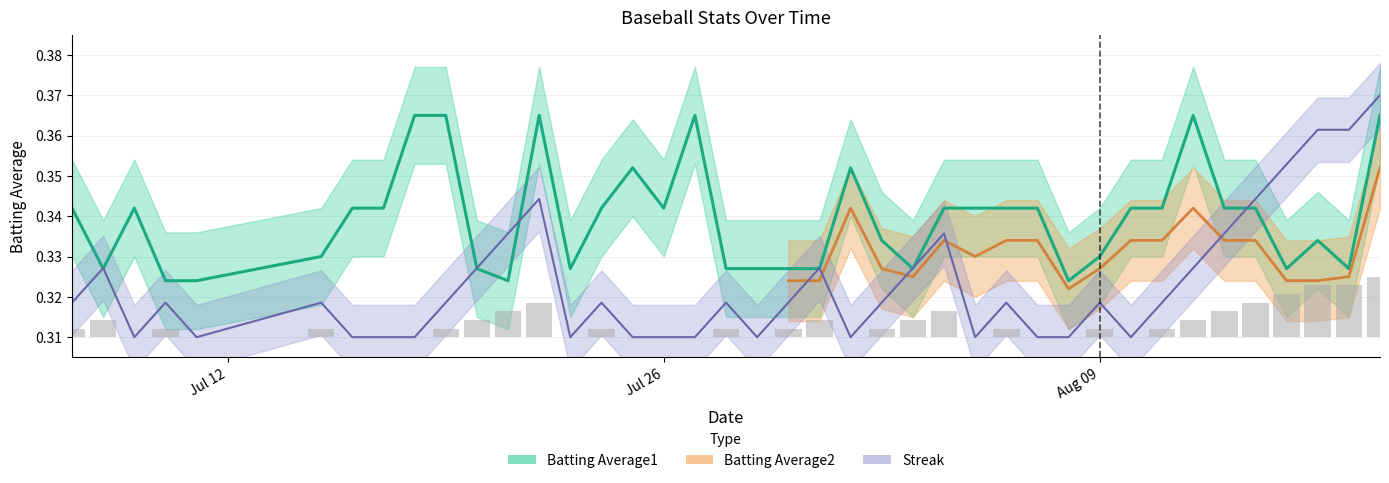

At which category is the sum across all series the highest?

2010-08-18